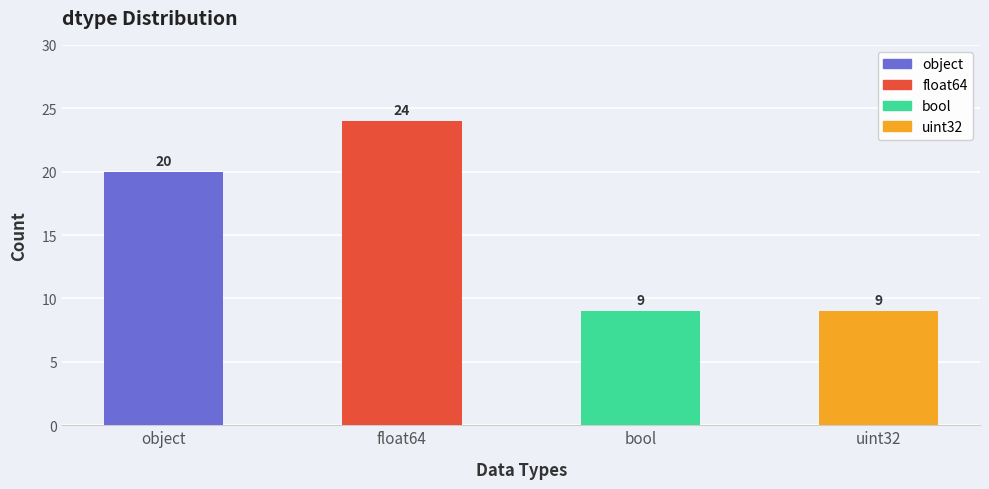

What is the approximate value at object, to the nearest 10?

20